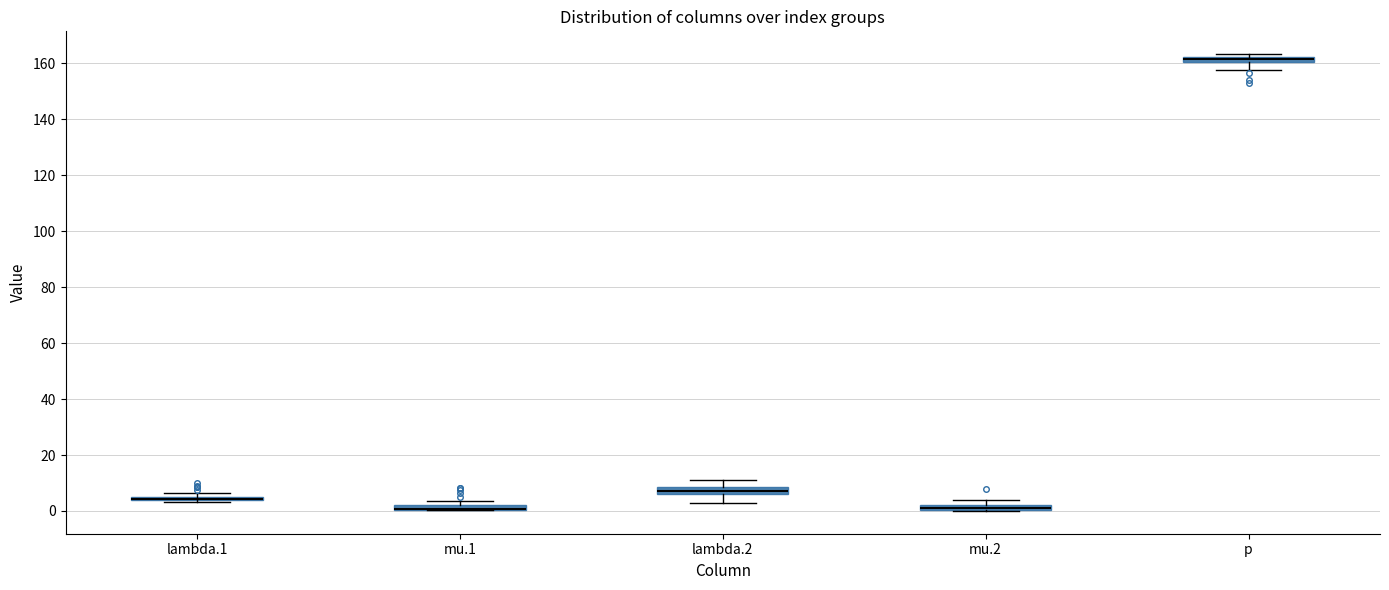

Where does the lower whisker of the box for p end on the y-axis? The values are not printed on the chart, so give them approximately, as read against the axis.

158